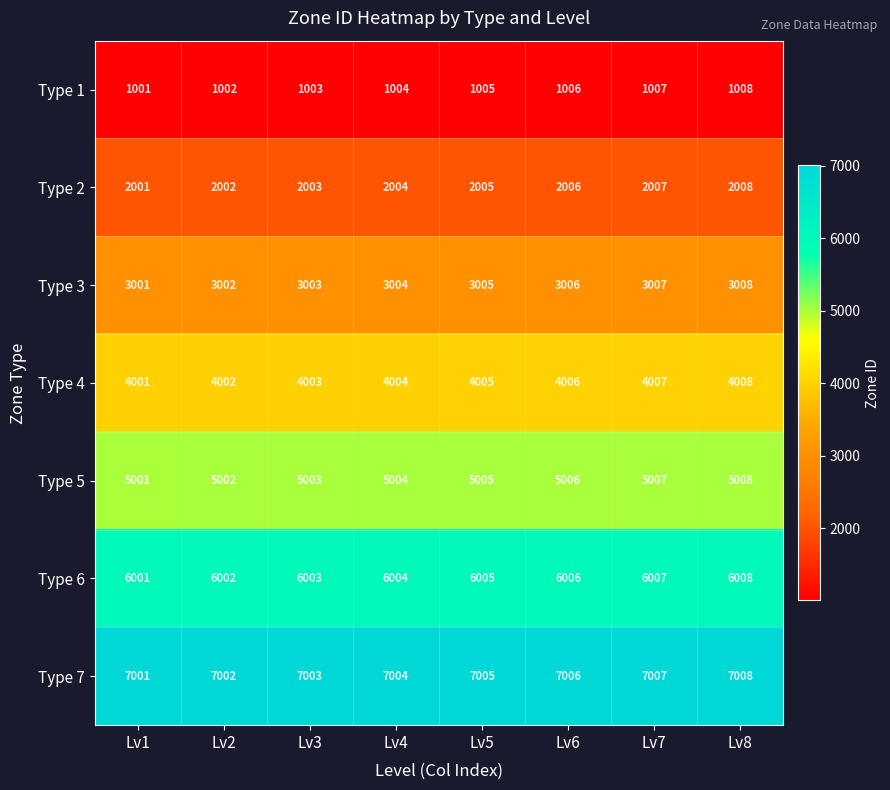

Rank the series by their maximum value, from highest to lowest.

Type 7, Type 6, Type 5, Type 4, Type 3, Type 2, Type 1